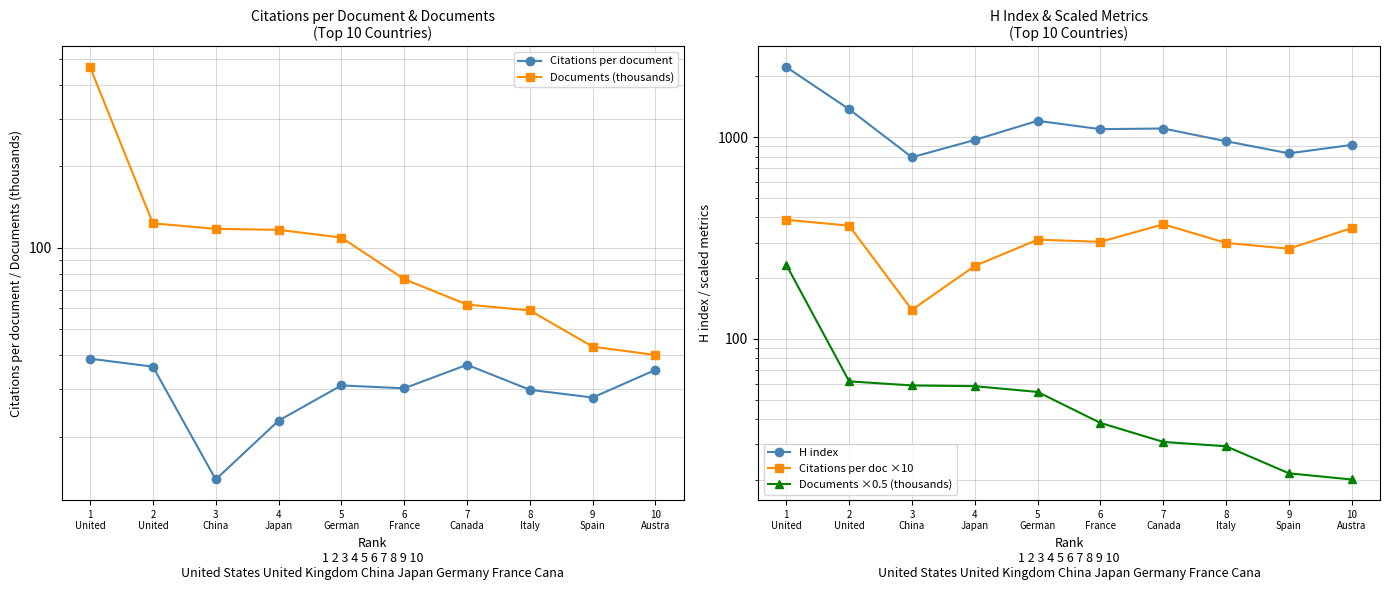

Where is Documents (thousands) nearest to the value 252?

2
United